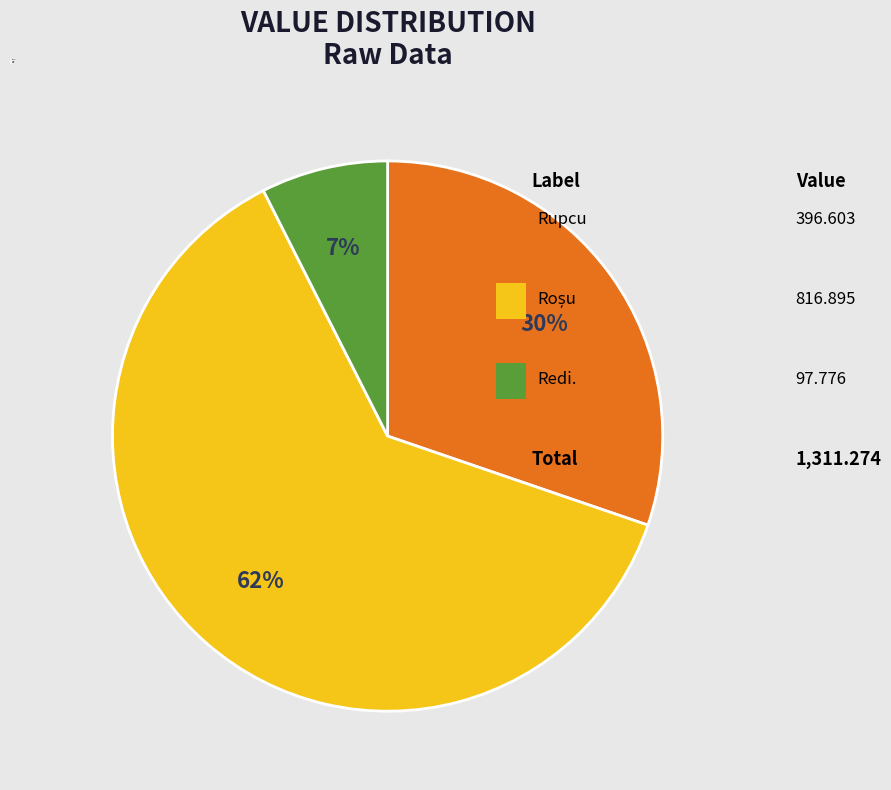

Is the sum of Rupcu and Redi. greater than half?

No